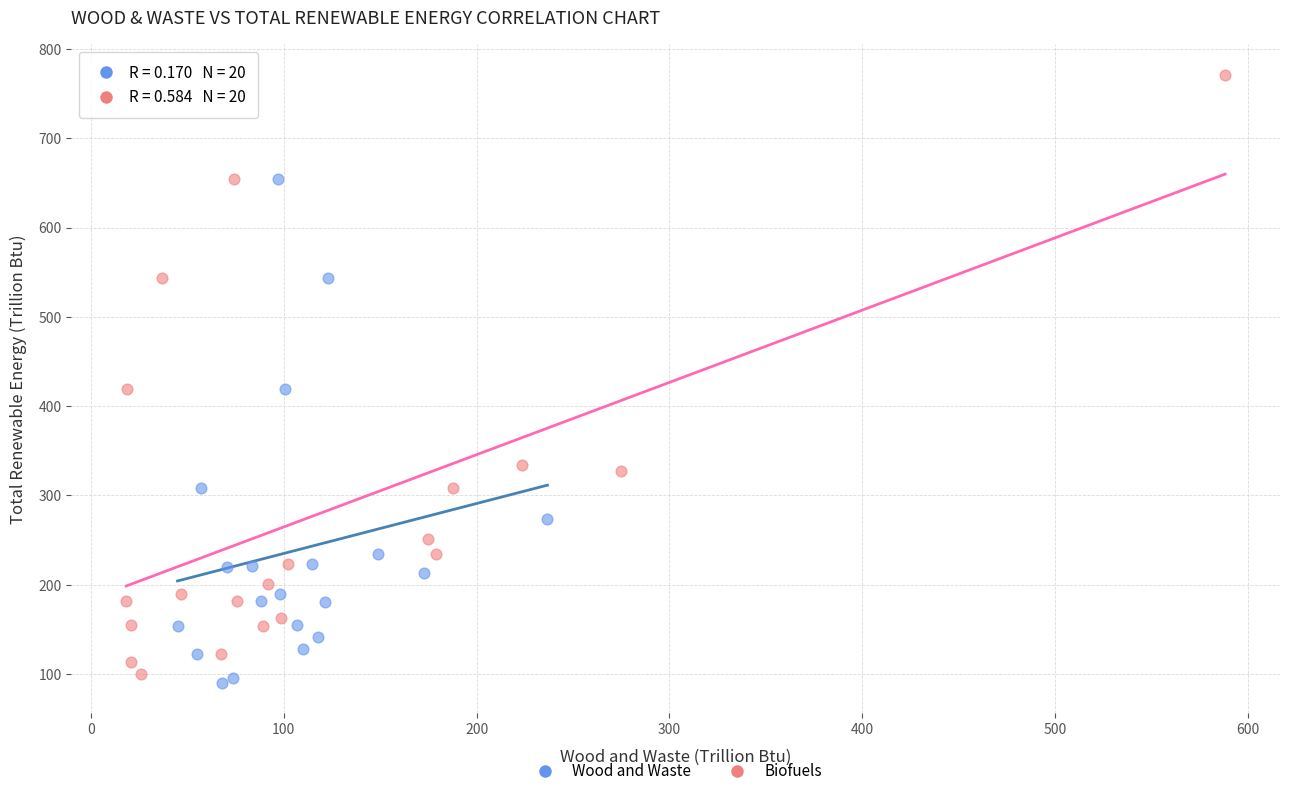

What are all the series names shown in the legend?

Wood and Waste, Biofuels